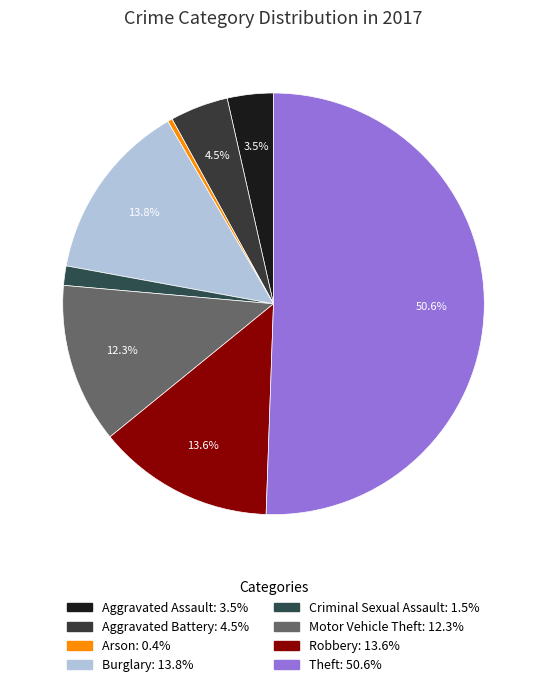

To the nearest percent, what percentage of the pie is Burglary?

14%